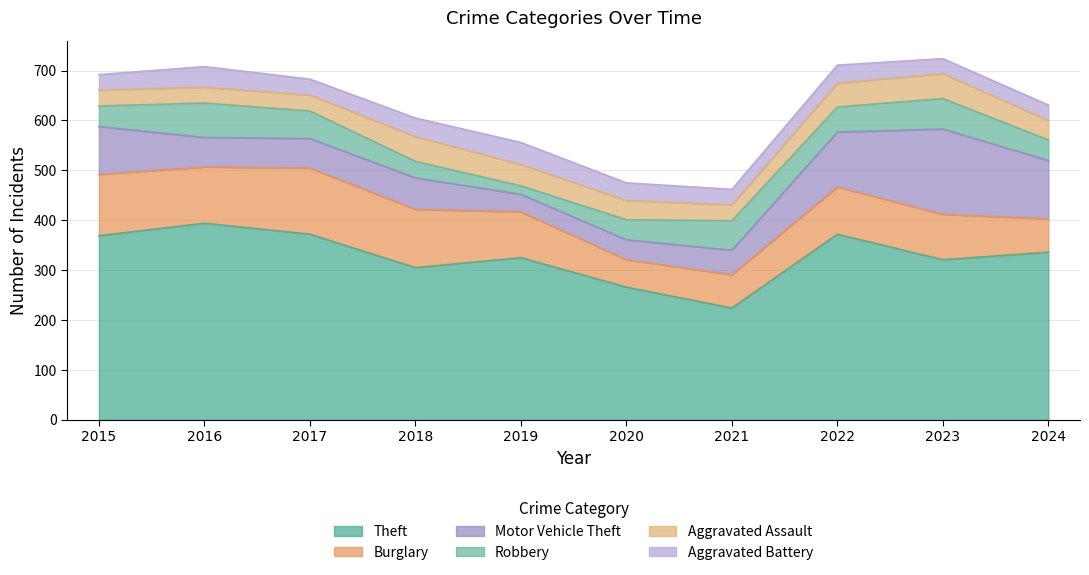

Does the chart have visible grid lines?

Yes